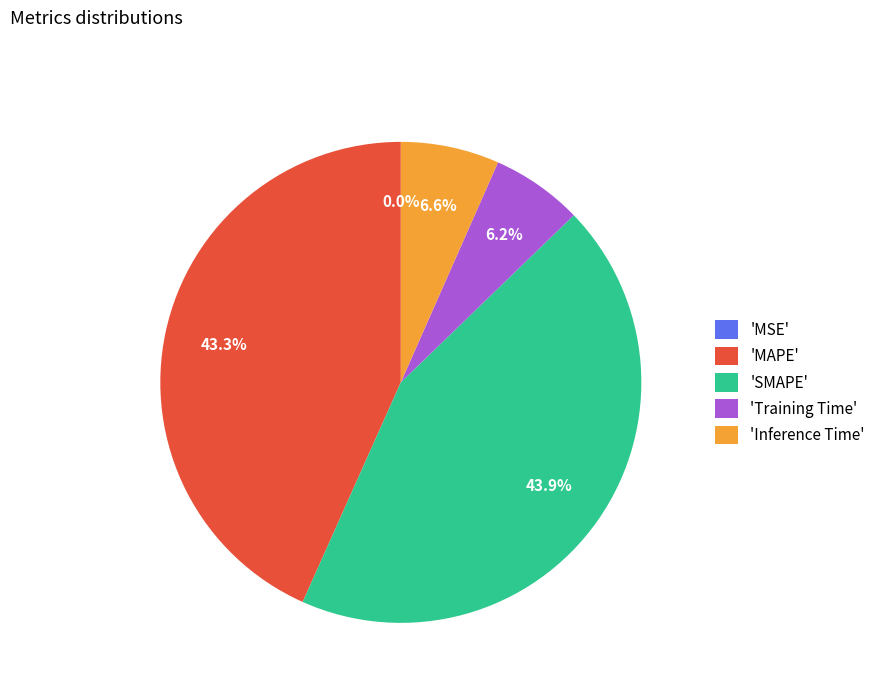

How much of the chart is everything except 'Training Time'?

93.8%